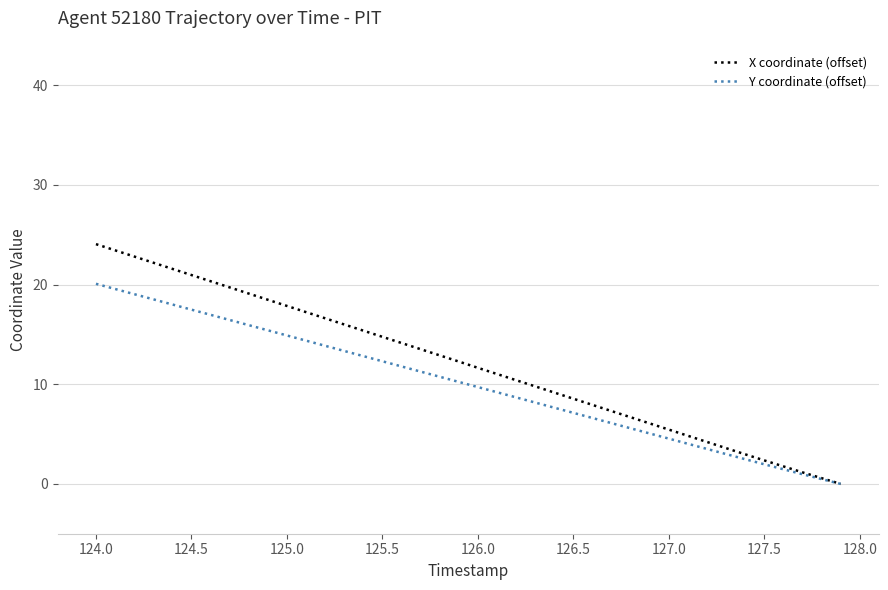

What is the maximum value for Y coordinate (offset)?

20.1